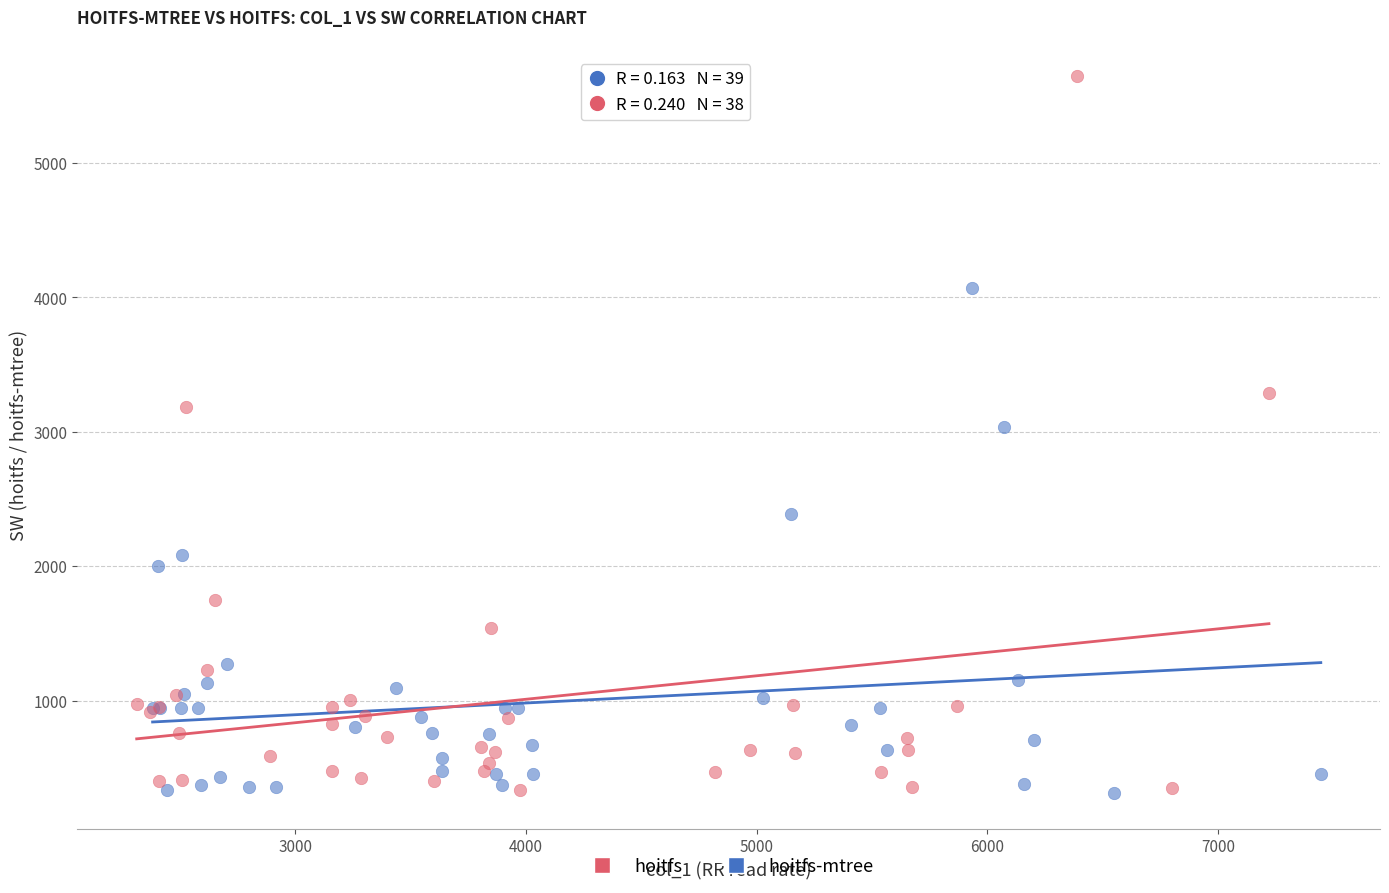

Which series reaches the maximum Y coordinate?

hoitfs